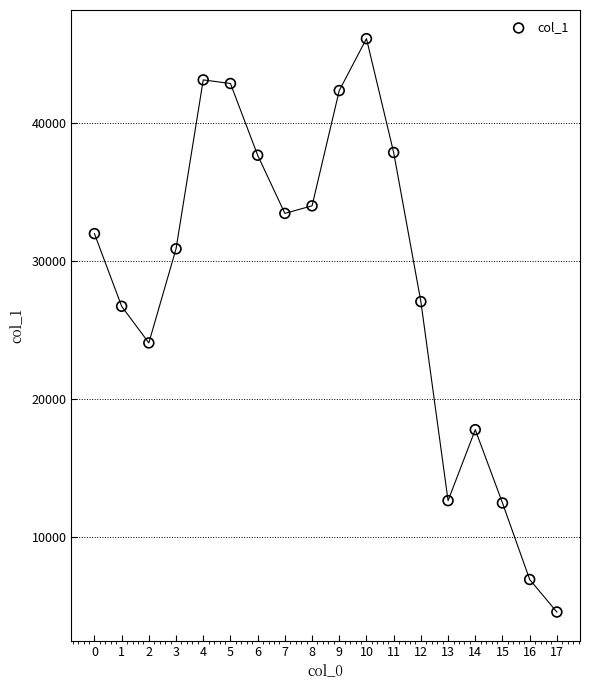

What is the range of Y values (max minus min)?

41495